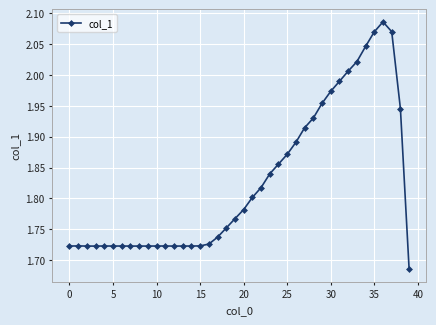

True or false: there are more than 0 points higher than both neighbors.

True